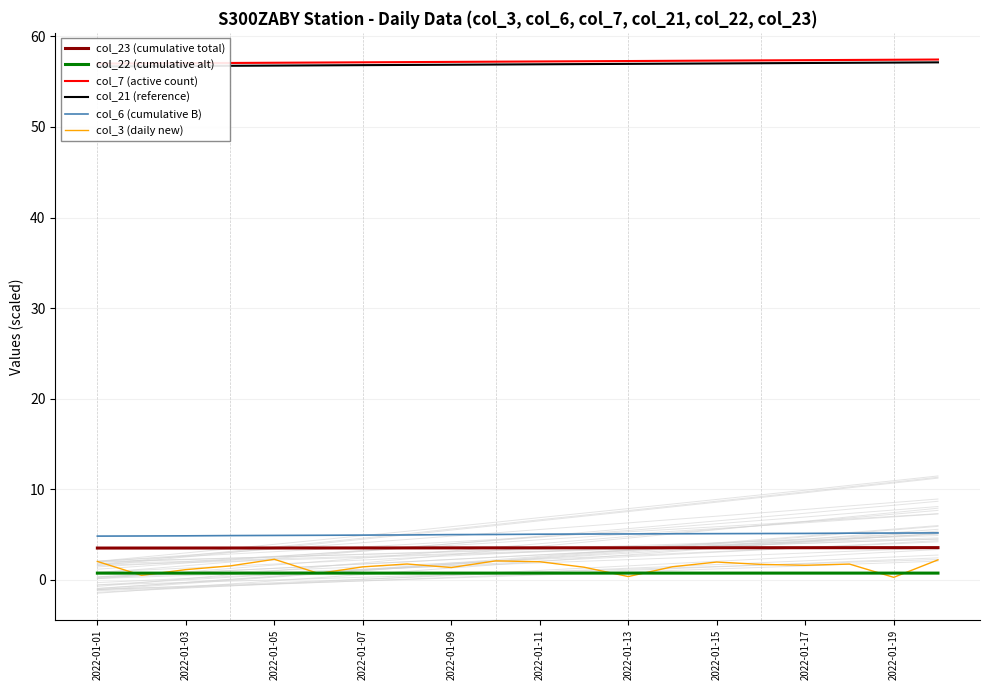

Does the chart have visible grid lines?

Yes